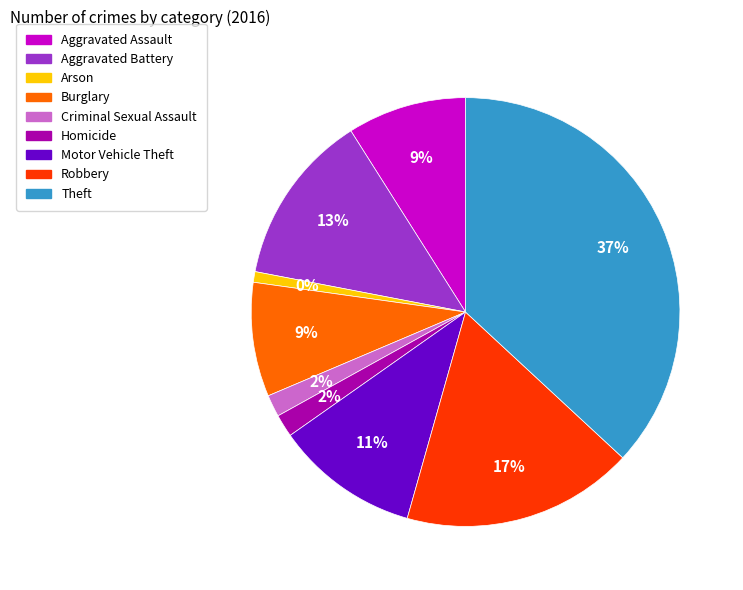

Which slice is the largest?

Theft